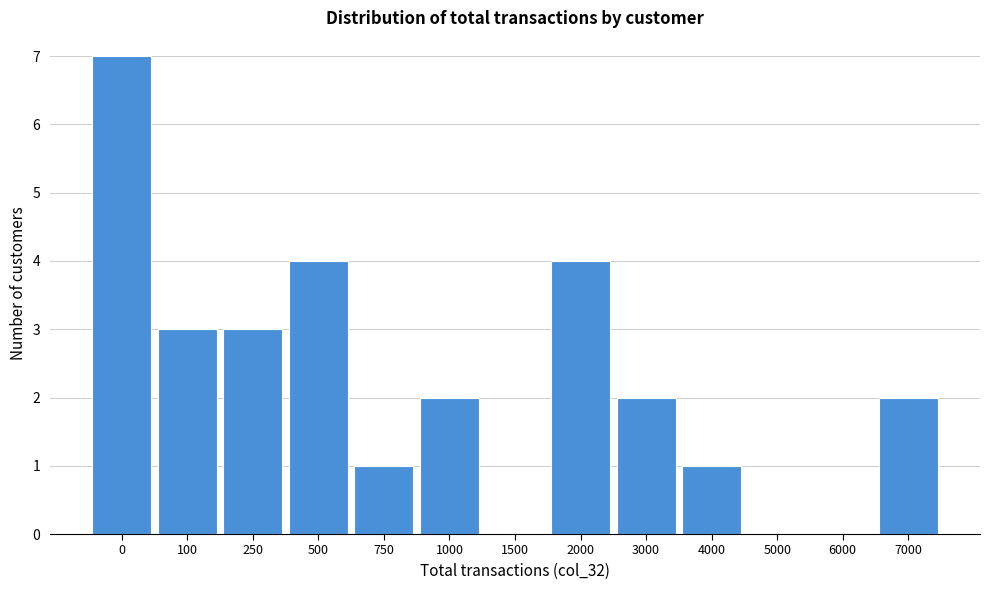

Reading left to right, what are all the values shown in this chart?

0=7	100=3	250=3	500=4	750=1	1000=2	1500=0	2000=4	3000=2	4000=1	5000=0	6000=0	7000=2